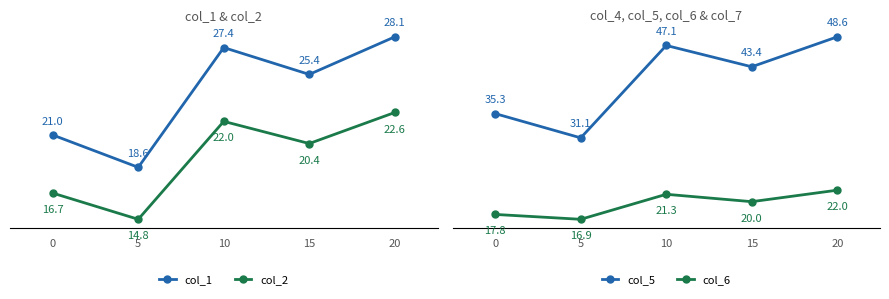

Which category has the highest value across all series?

20